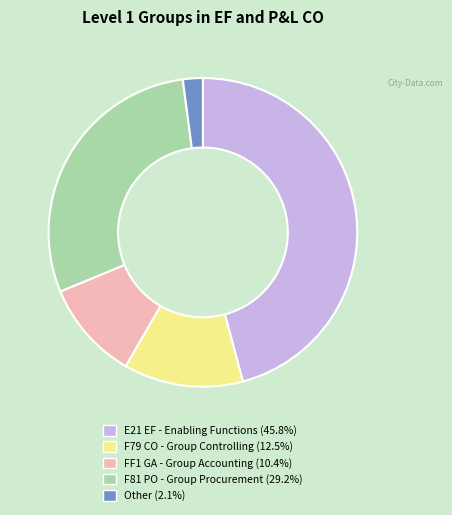

Rank the categories by value from highest to lowest.

E21 EF - Enabling Functions, F81 PO - Group Procurement, F79 CO - Group Controlling, FF1 GA - Group Accounting, Other